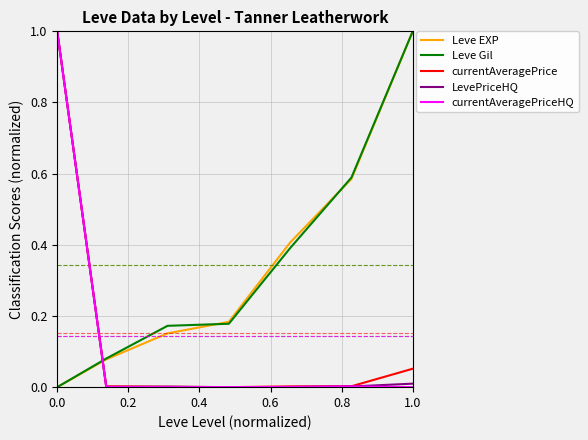

How many times do LevePriceHQ and Leve Gil cross each other?

1